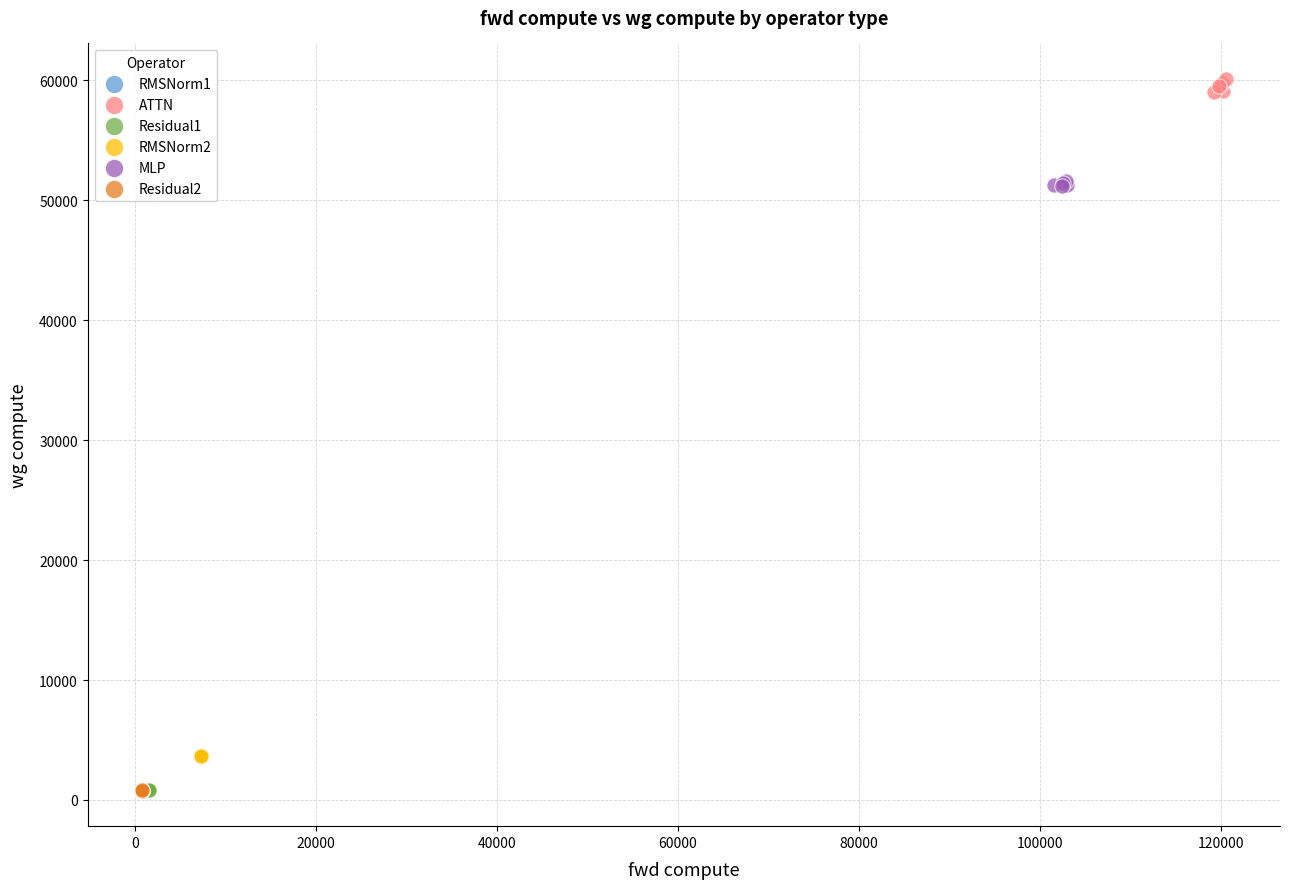

Which series reaches the maximum Y coordinate?

ATTN